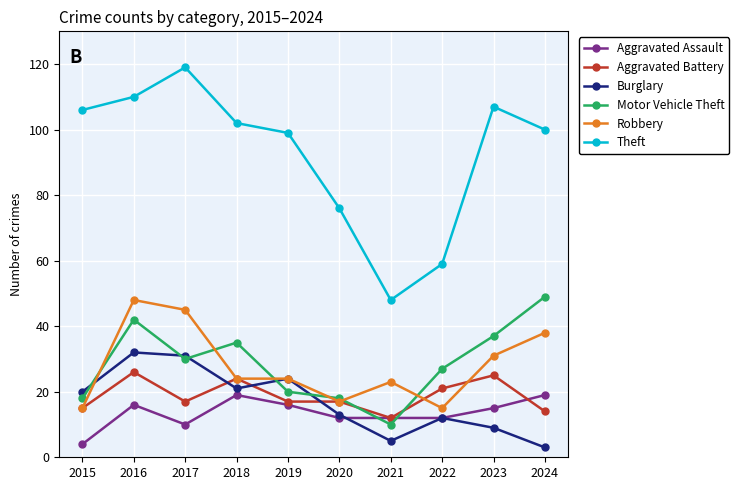

At which category is the sum across all series the highest?

2016